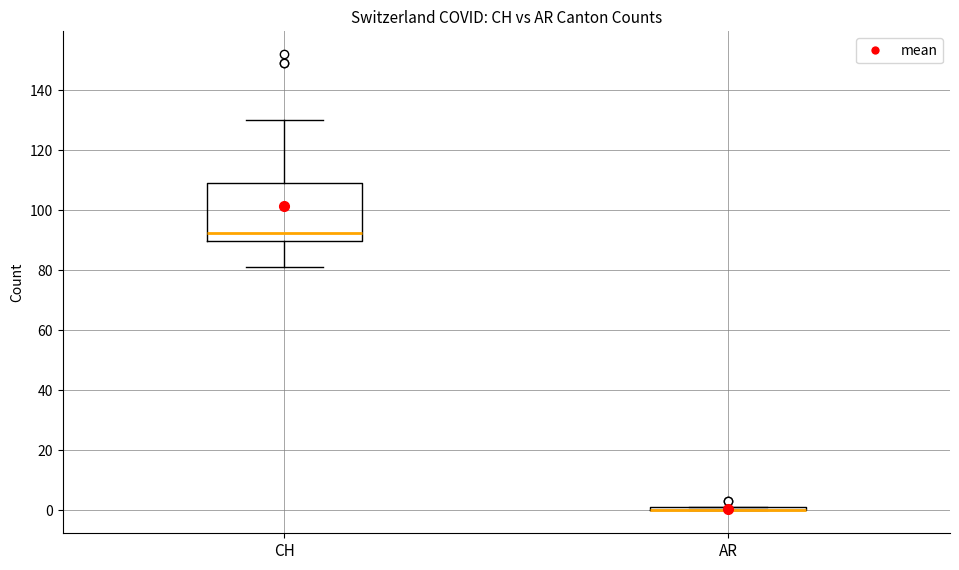

Reading left to right, transcribe this box plot: for each box, give where its median line is, the range the box spans, and where its two whiskers end, as read against the y-axis. The values are not printed on the chart, so give them approximately, as read against the axis.

CH: median 92, box 90 to 110, whiskers 82 to 130
AR: box collapsed to a line at 0, whiskers 0 to 2